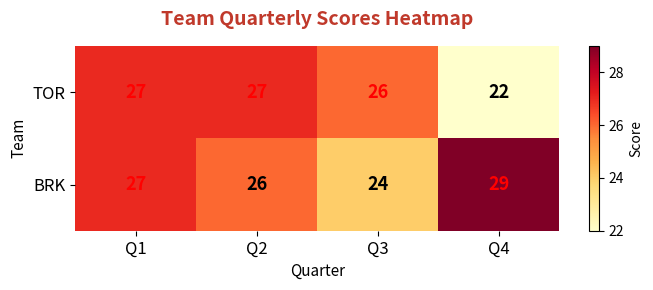

Reading left to right, extract all data points from this chart.

TOR: 27	27	26	22
BRK: 27	26	24	29